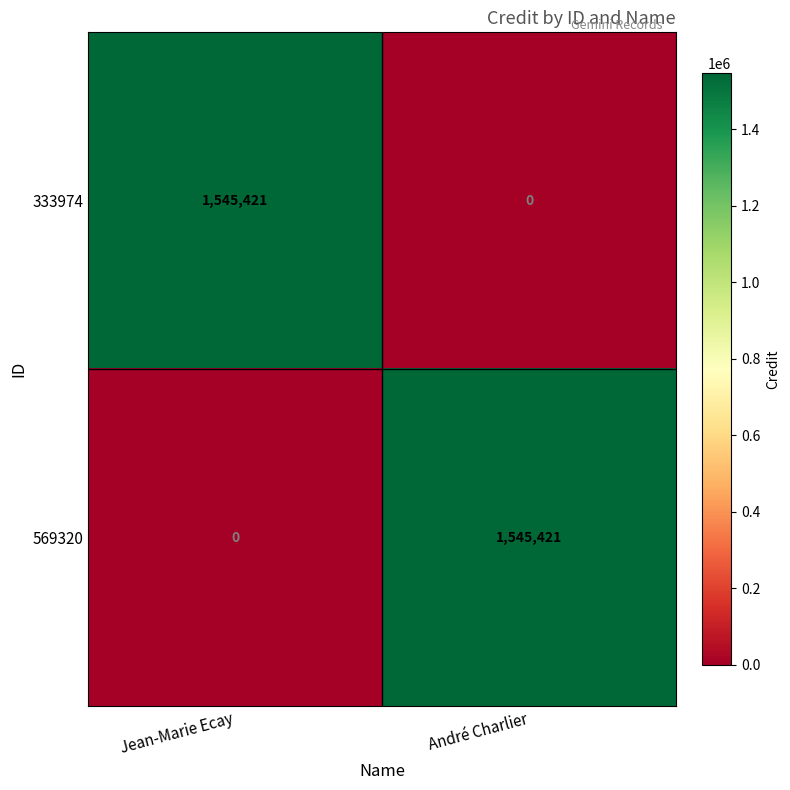

What is the spread (max minus min) of values at André Charlier?

1545421